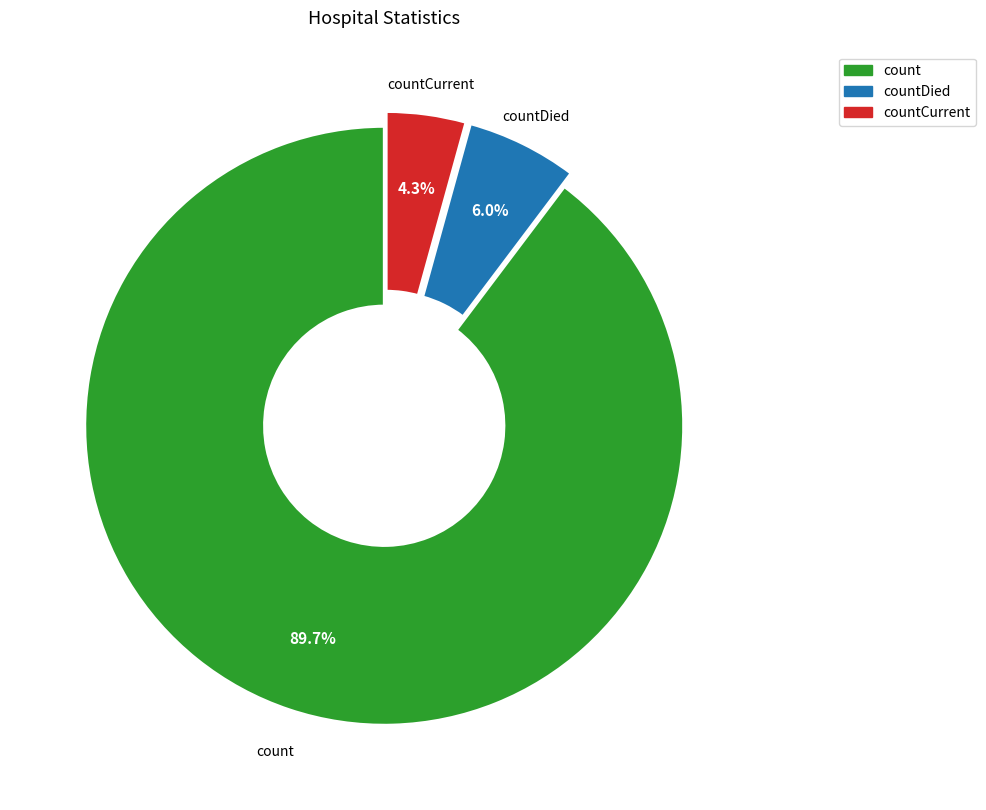

Which slice is the largest?

count